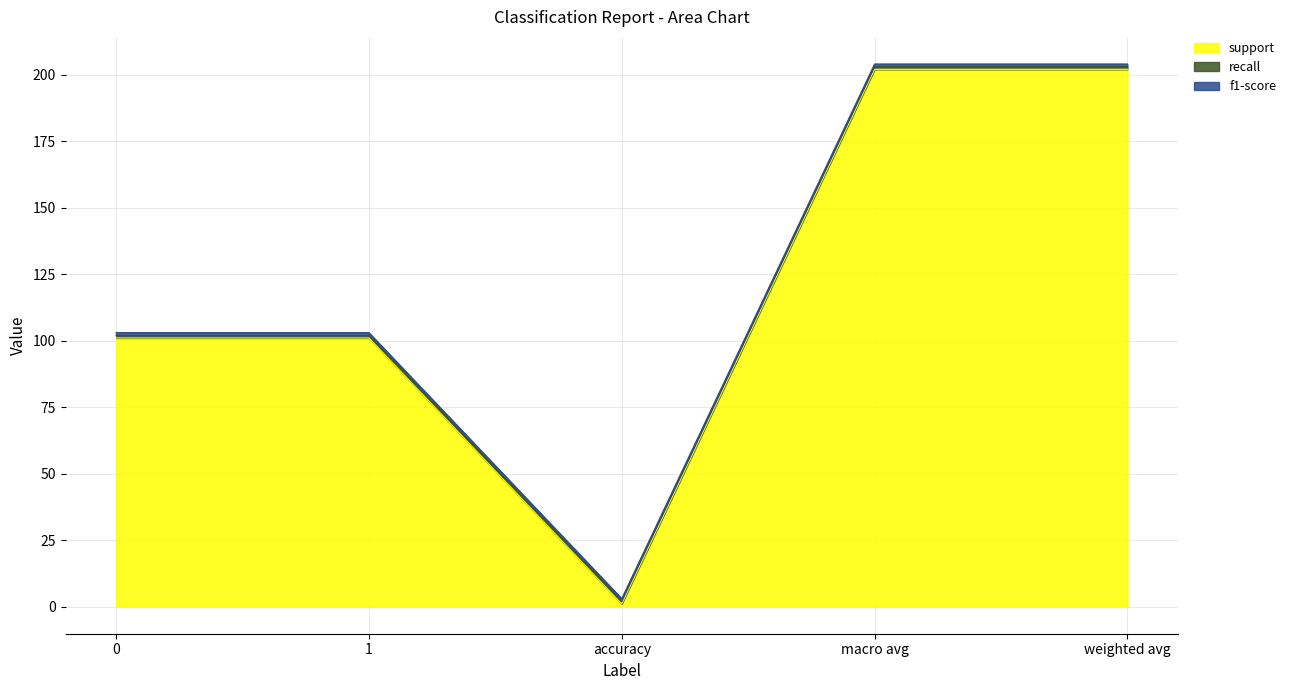

Which has a higher value, 0 or macro avg?

macro avg